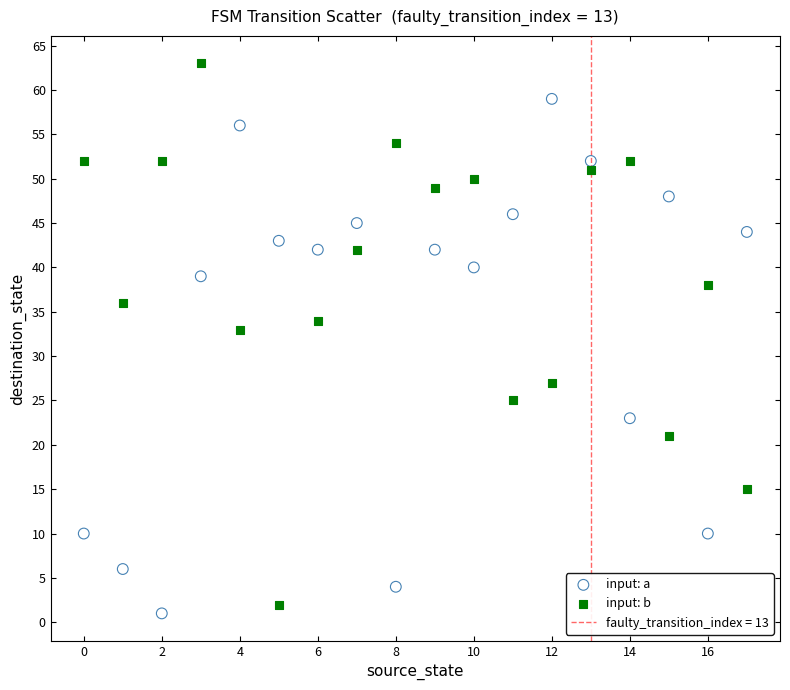

Which series contains the highest Y value?

input: b